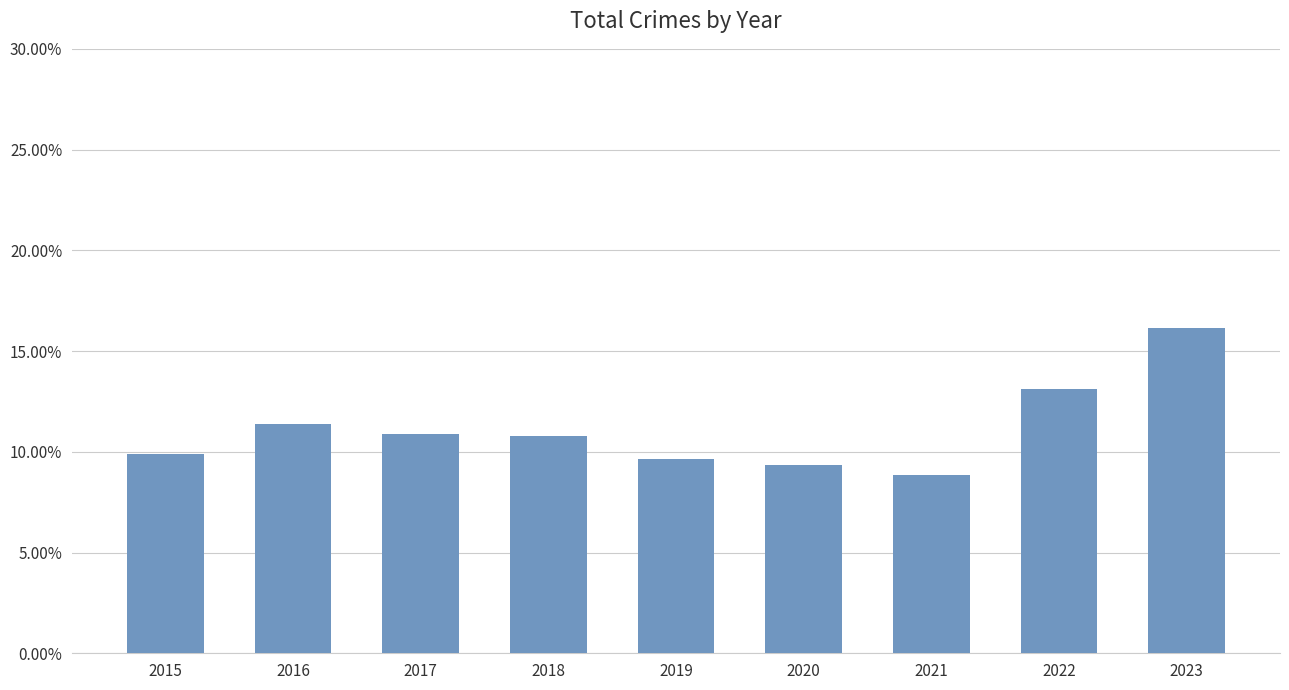

What is the difference between the maximum and minimum values?

0.1